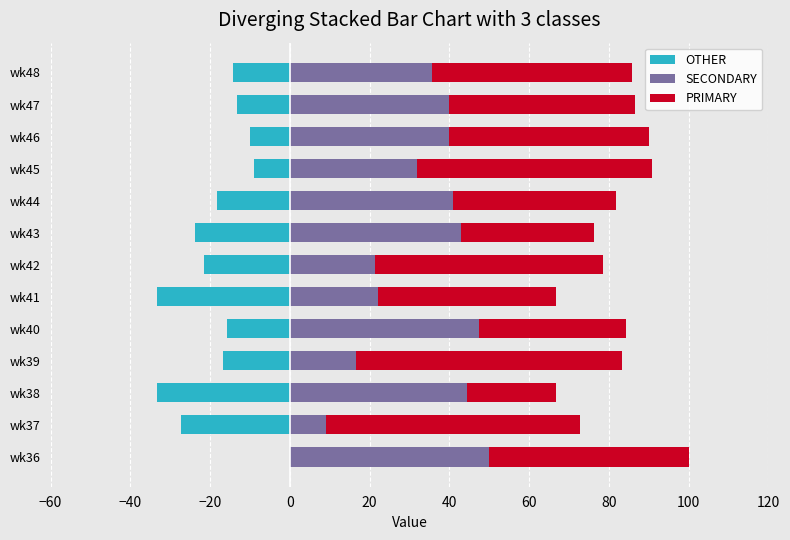

What are all the series names shown in the legend?

OTHER, SECONDARY, PRIMARY